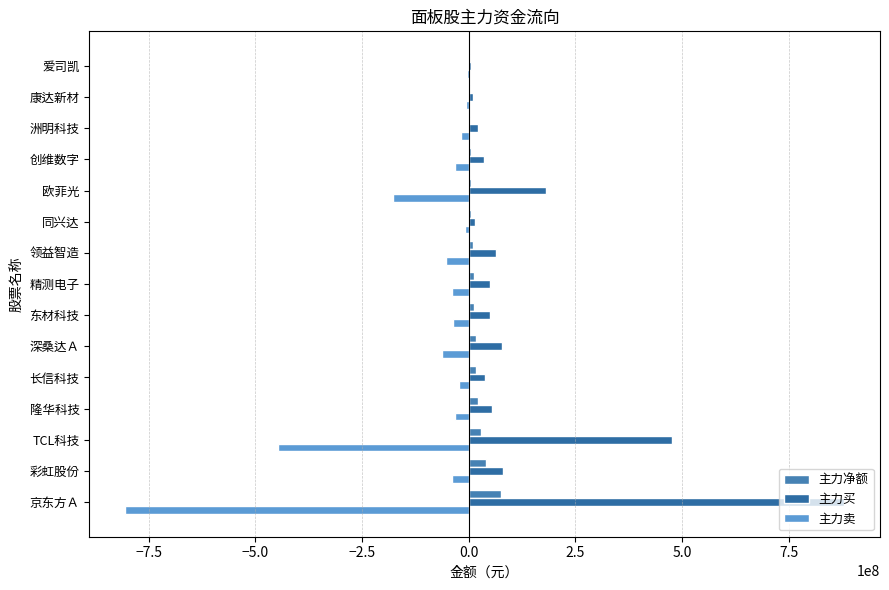

Which series has the largest total across all categories?

主力买